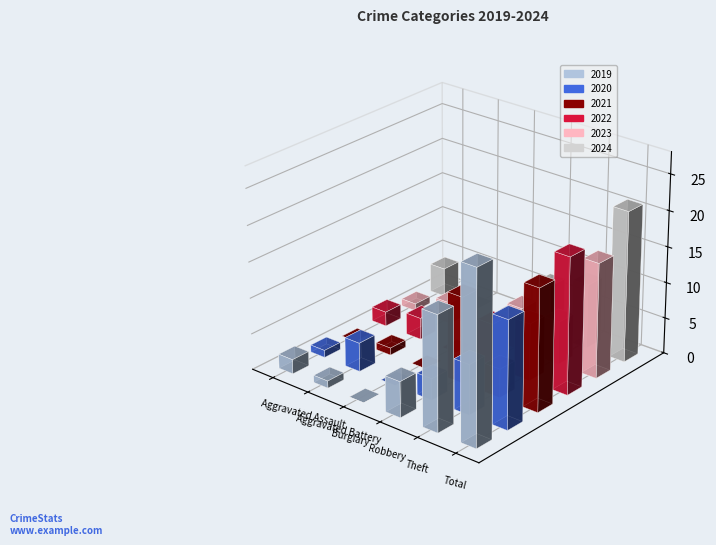

Which series has the largest range (max minus min)?

2019